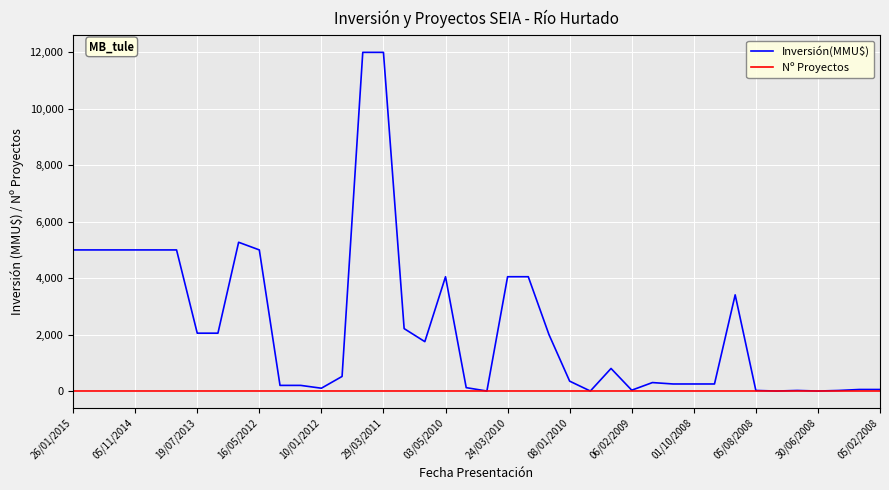

Which series has the largest range (max minus min)?

Inversión(MMU$)